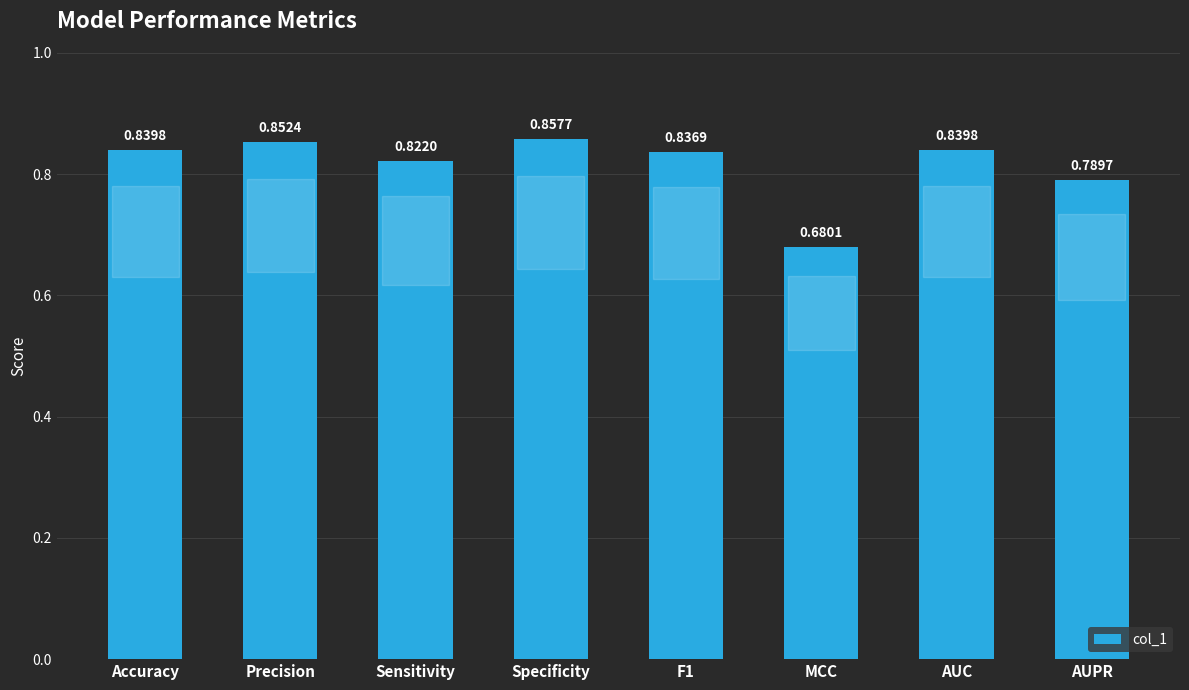

What is the sum of all values?

6.5